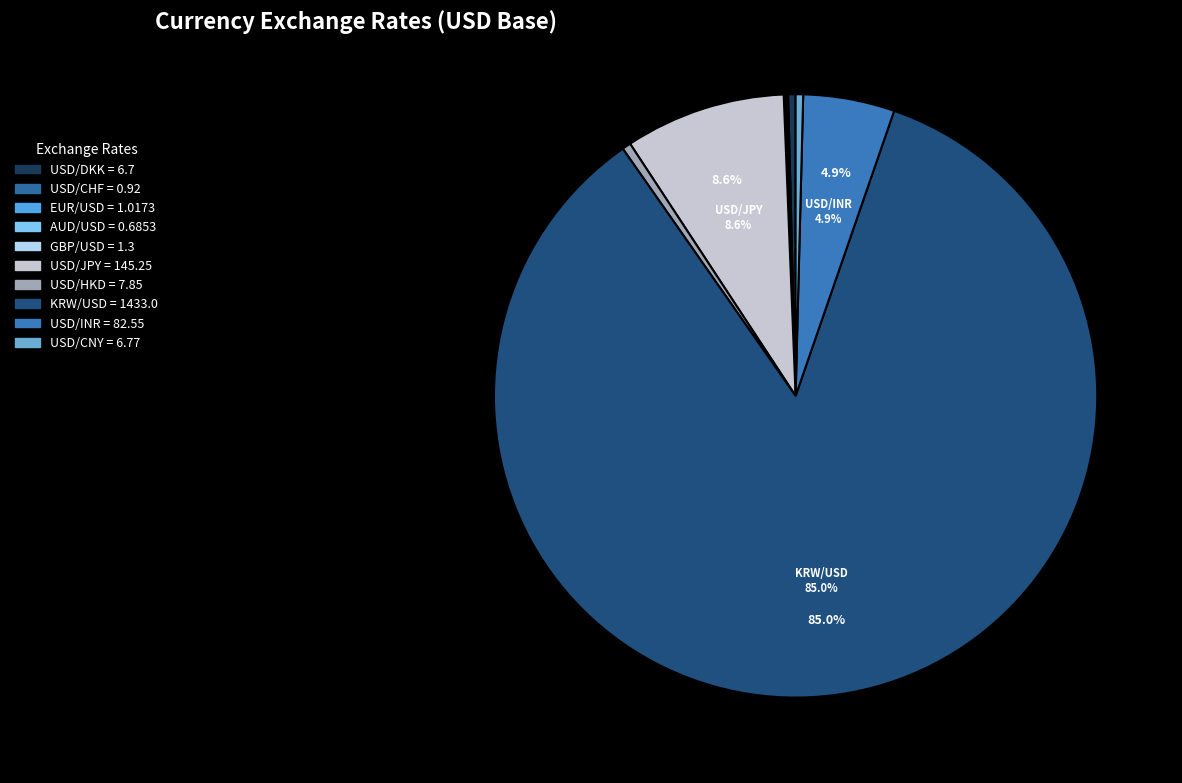

Rank the categories by value from highest to lowest.

KRW/USD, USD/JPY, USD/INR, USD/HKD, USD/CNY, USD/DKK, GBP/USD, EUR/USD, USD/CHF, AUD/USD